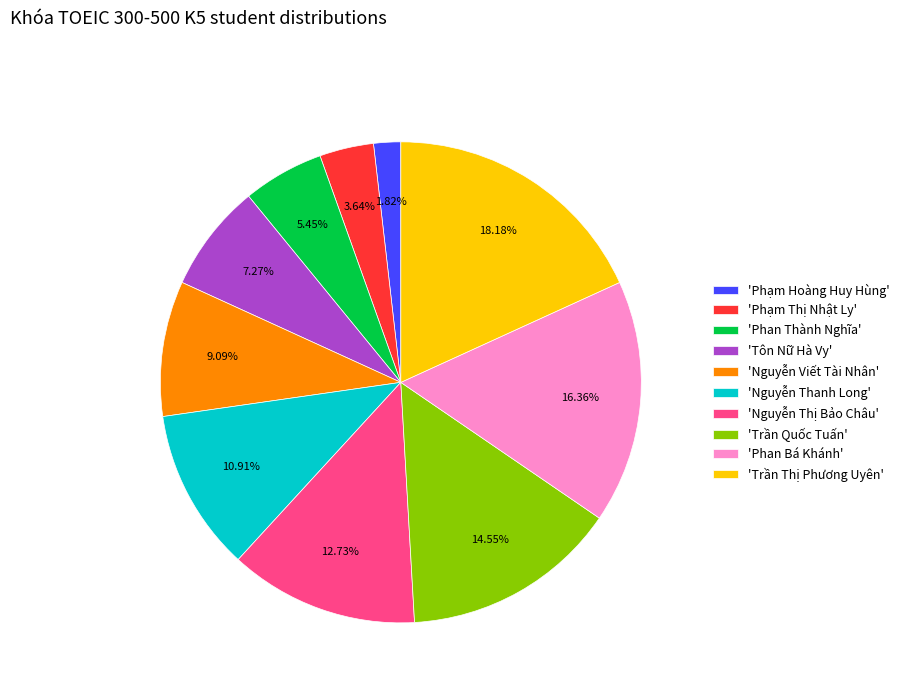

How many slices are in this pie chart?

10